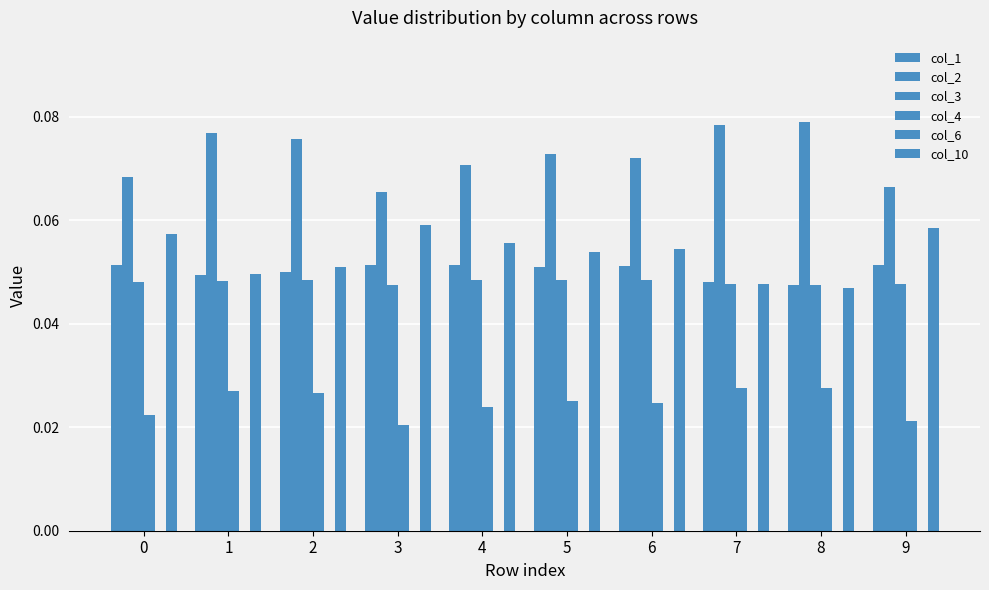

How many bars are there in each group?

5